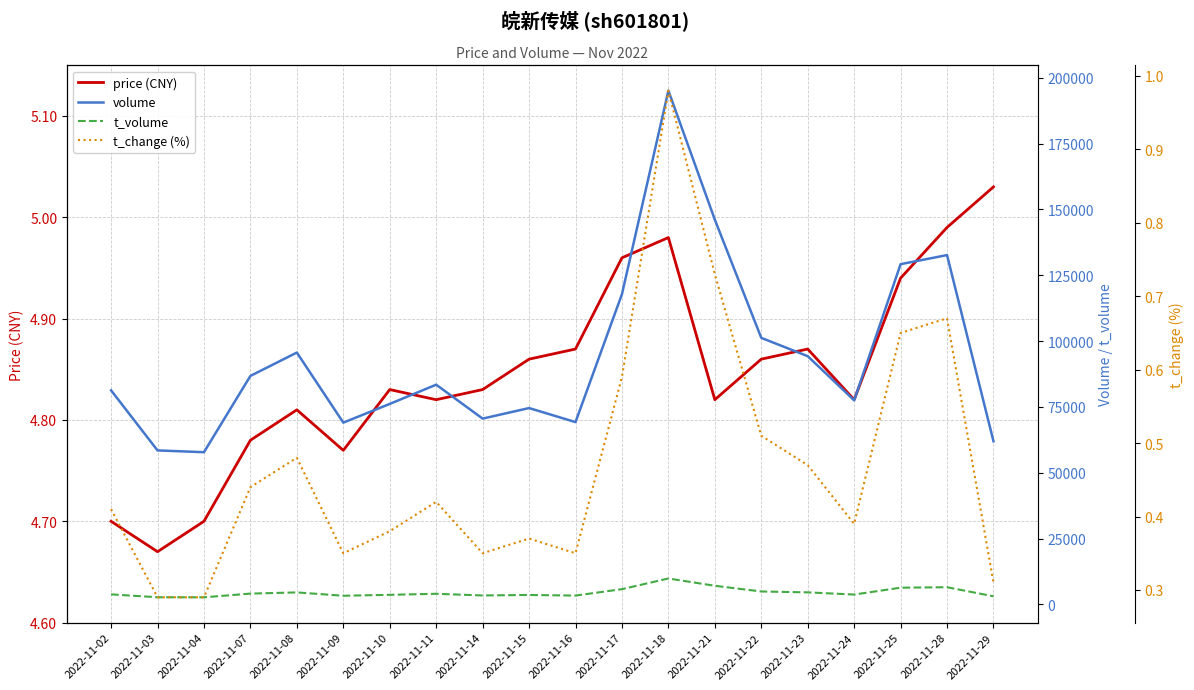

What is the value of the t_change (%) point at the 9th from the left?

0.3